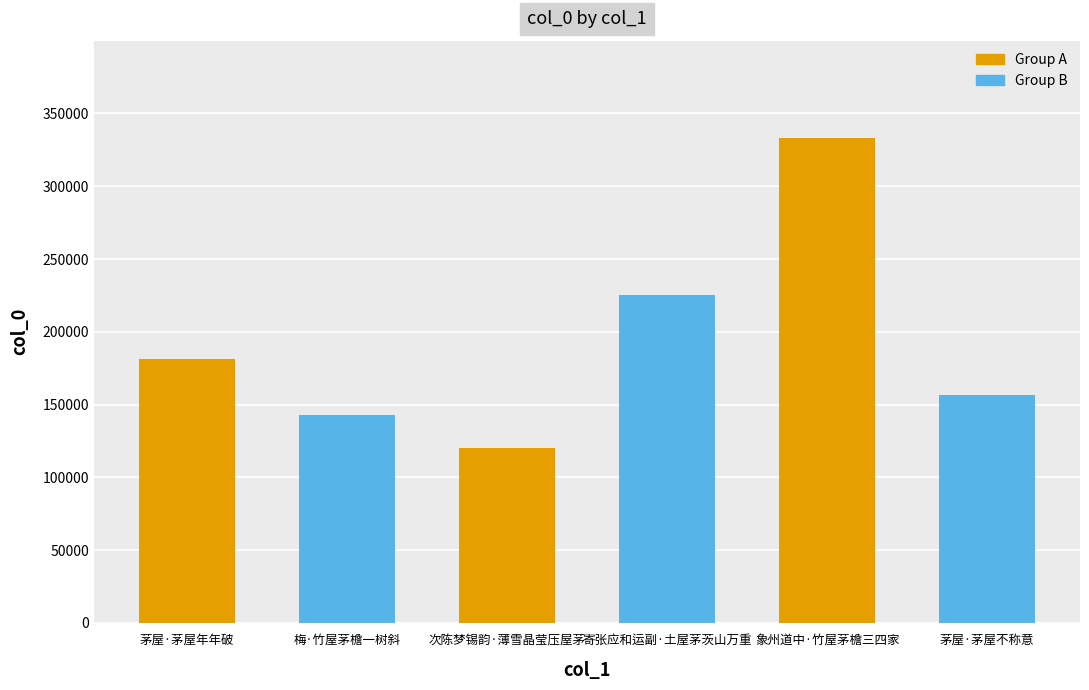

Rank the categories by value from highest to lowest.

象州道中·竹屋茅檐三四家, 寄张应和运副·土屋茅茨山万重, 茅屋·茅屋年年破, 茅屋·茅屋不称意, 梅·竹屋茅檐一树斜, 次陈梦锡韵·薄雪晶莹压屋茅